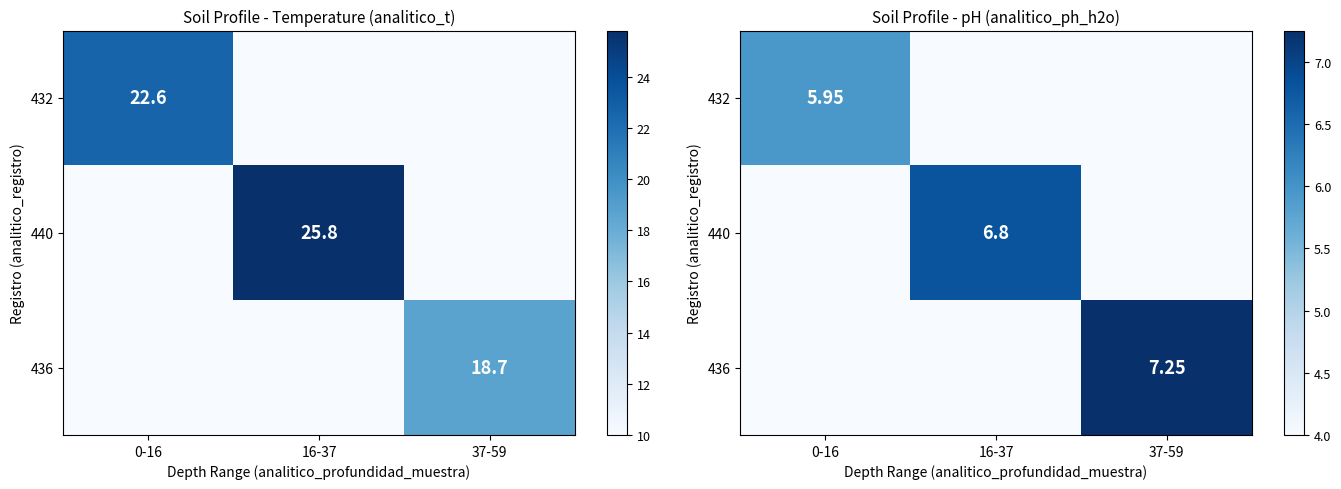

At which label does 432 reach its minimum?

16-37